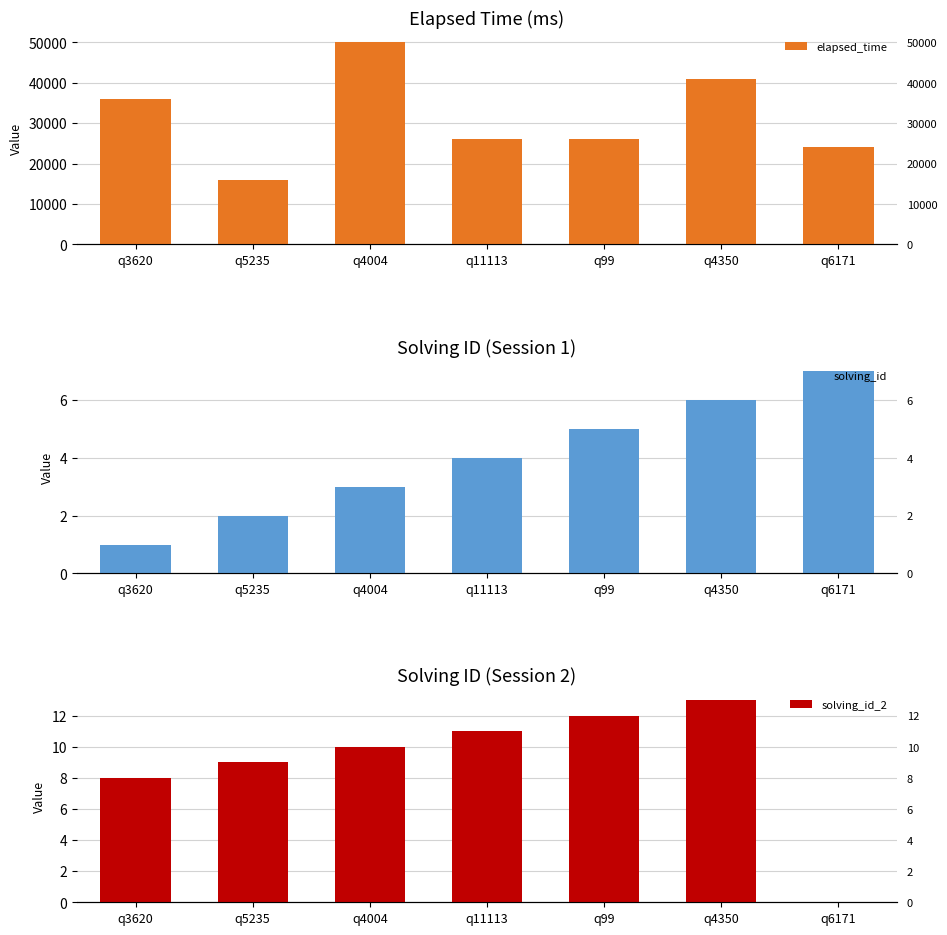

Where does the solving_id_2 series first go above 10?

q11113